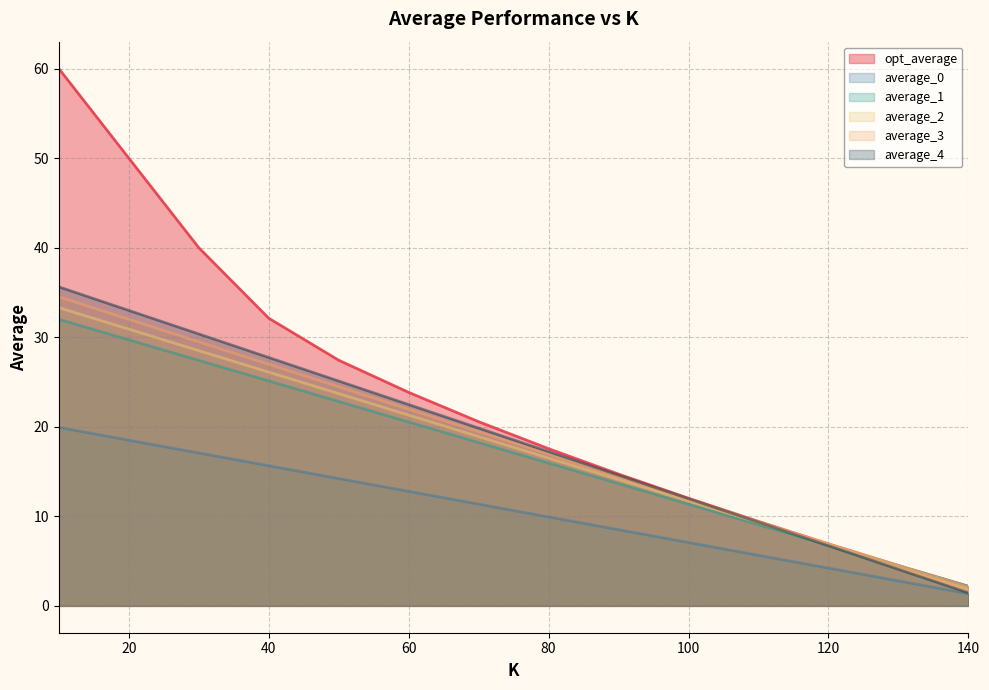

At which category is the sum across all series the highest?

10